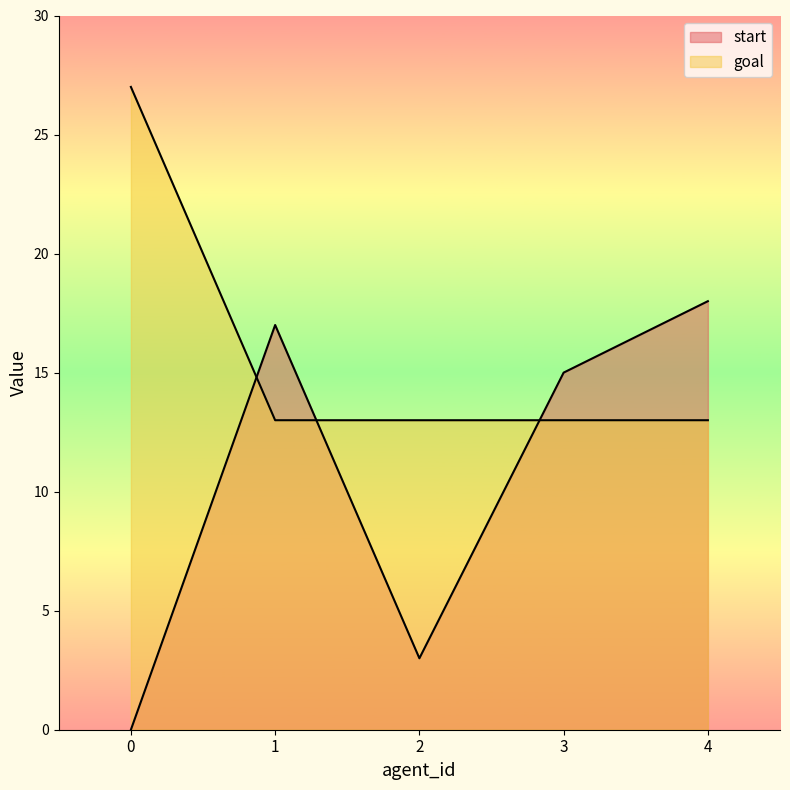

Is the value of start at 4 greater than the value of goal at 0?

No